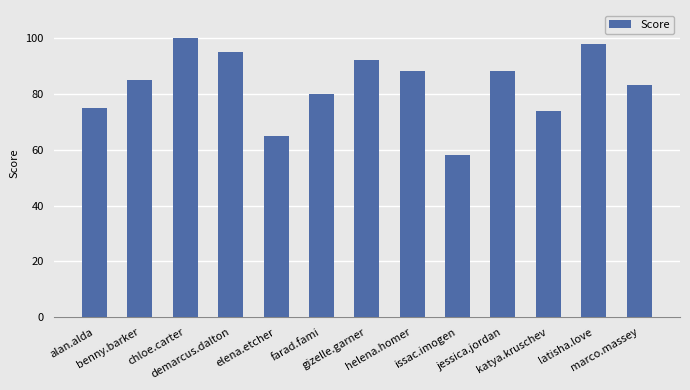

True or false: the data shows 147 at helena.homer.

False